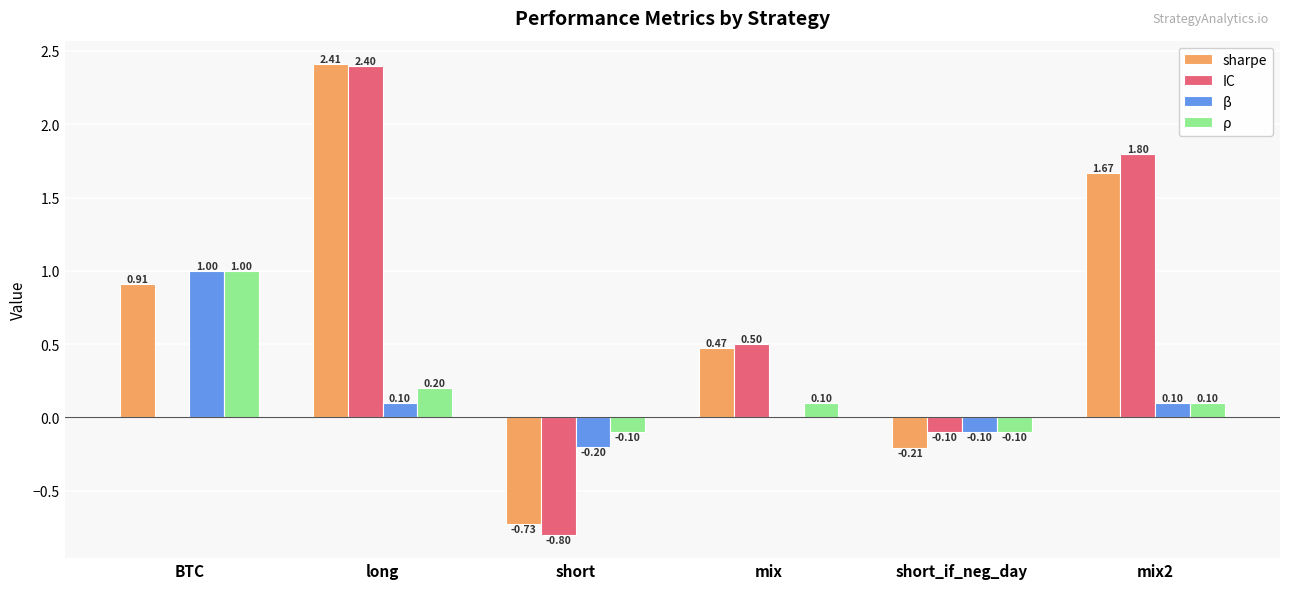

At which label is IC closest to 0?

BTC